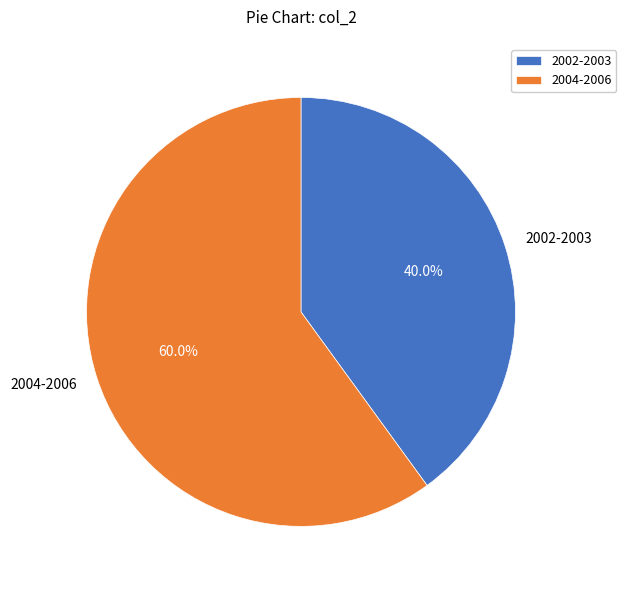

Is there a majority slice in this chart?

Yes